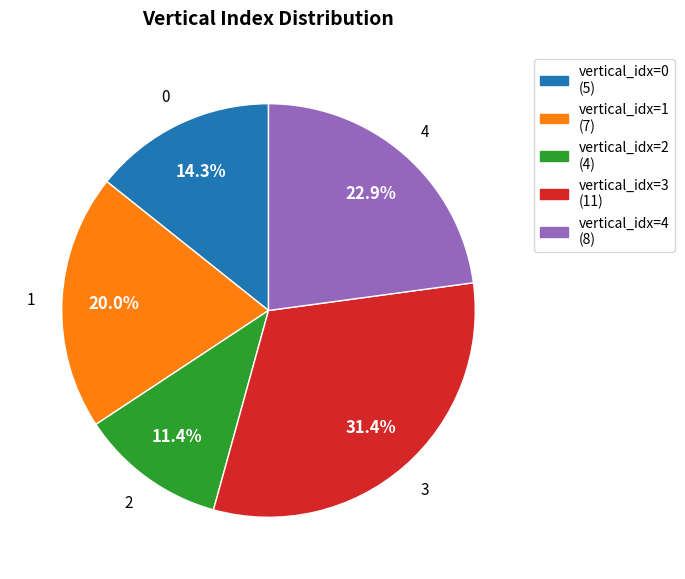

How many slices are in this pie chart?

5